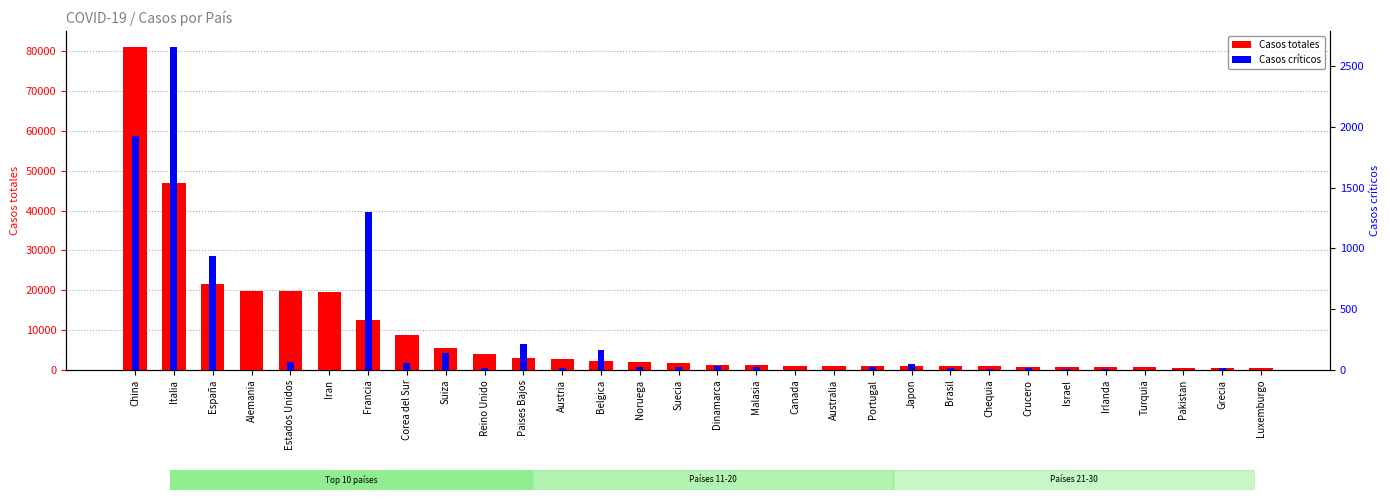

Which series has the largest total across all categories?

Casos totales